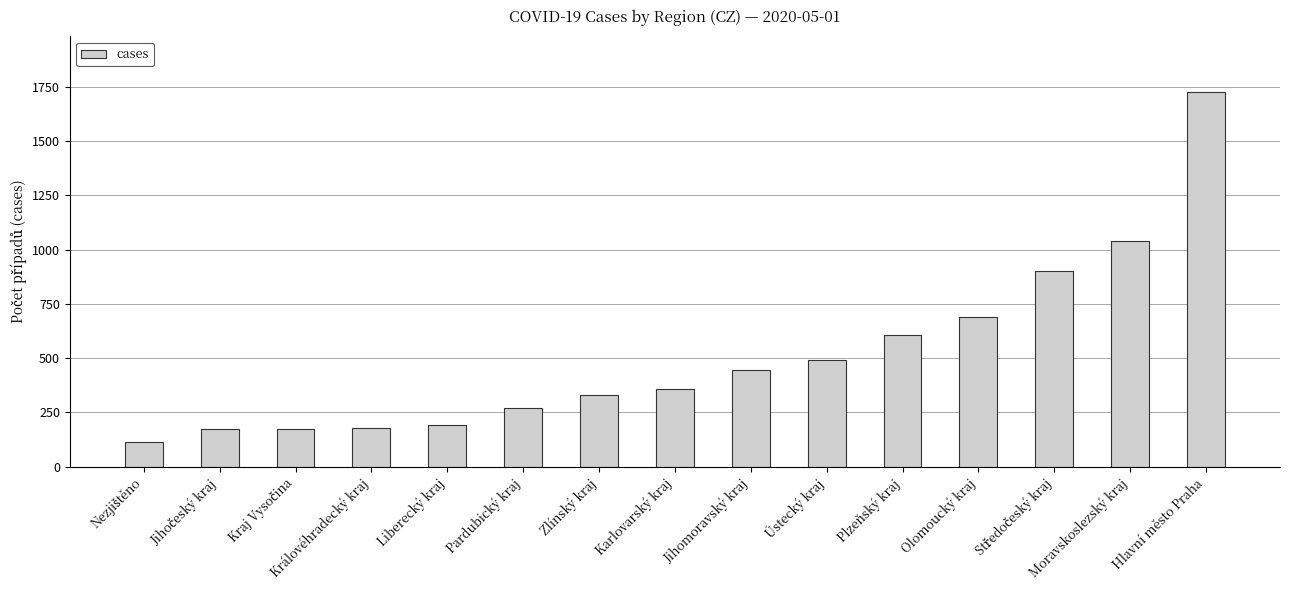

What is the label of the 10th bar from the left?

Ústecký kraj